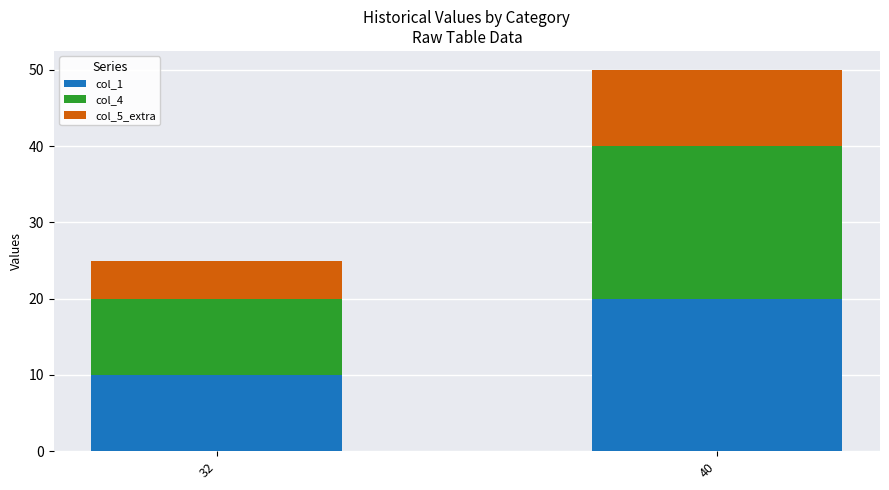

What is the value of the col_1 bar at the 2nd from the left?

20